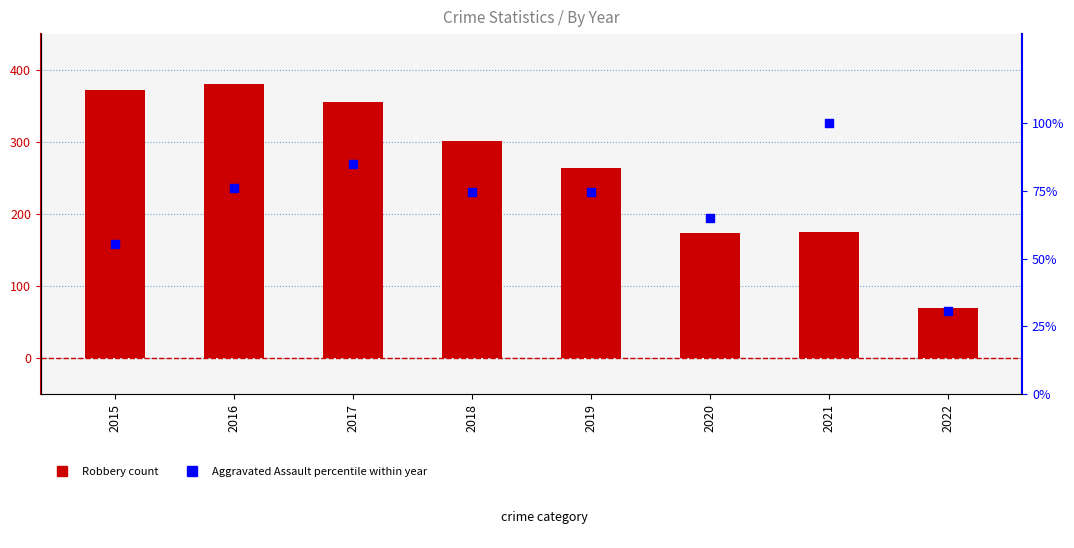

At how many categories does at least one series exceed 153?

7